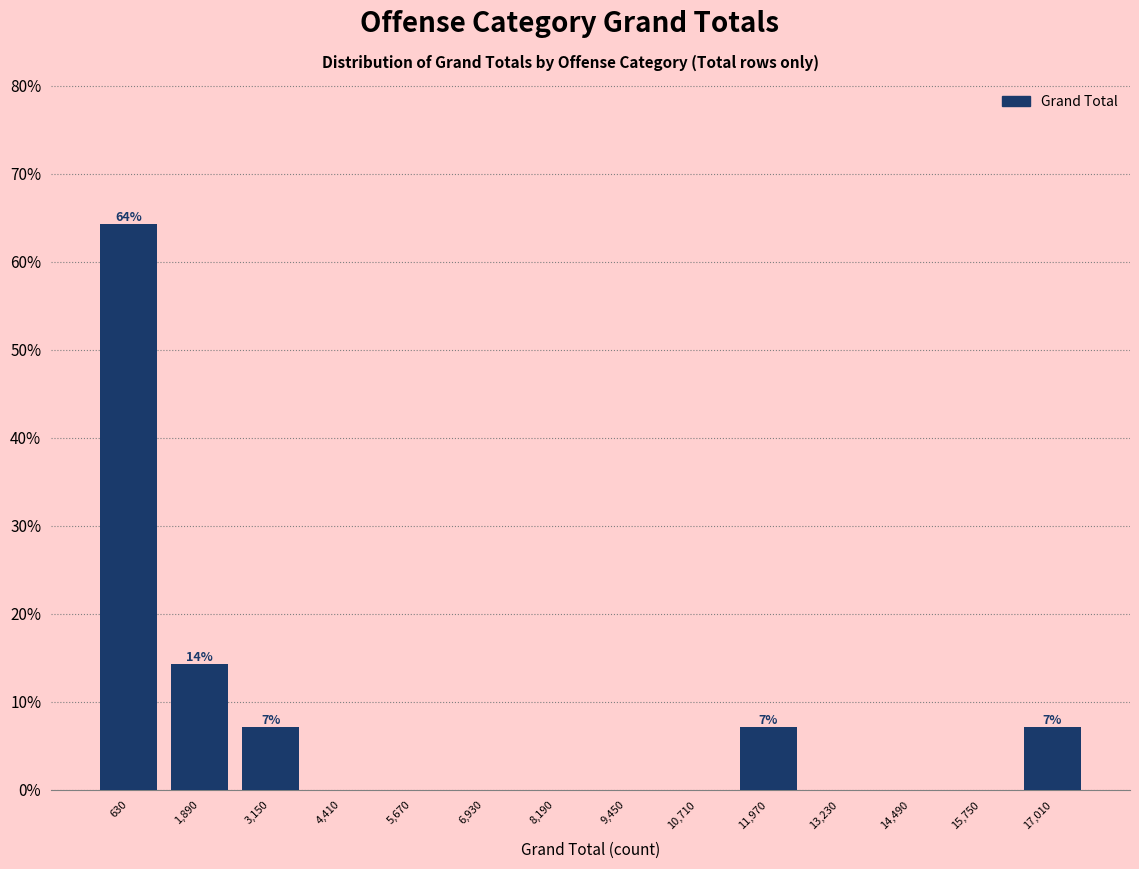

Over which range of the x-axis is the bar tallest?

0 to 1260